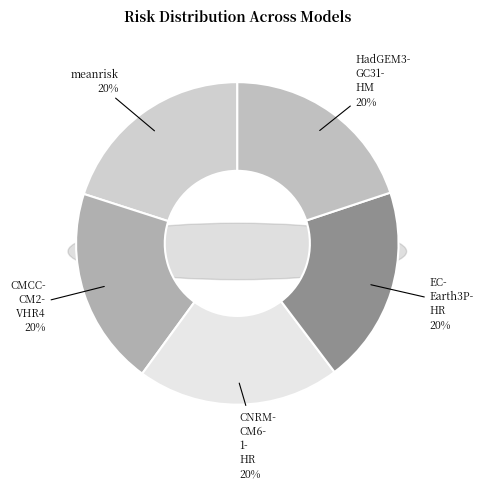

To the nearest percent, what percentage of the pie is _CMCC-CM2-VHR4?

20%